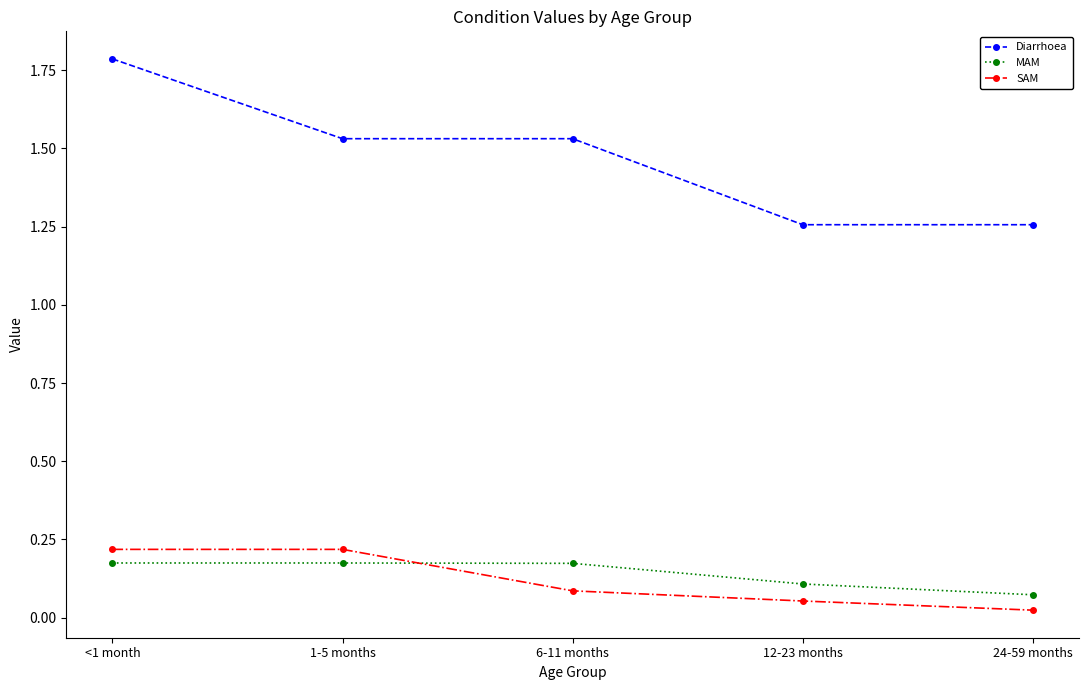

What is the difference between the Diarrhoea values at 24-59 months and 1-5 months?

0.3